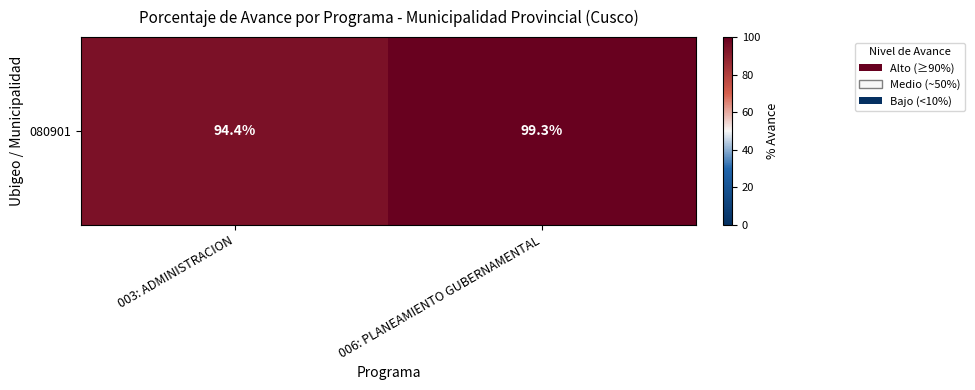

Which label corresponds to the largest value in the chart?

006: PLANEAMIENTO GUBERNAMENTAL